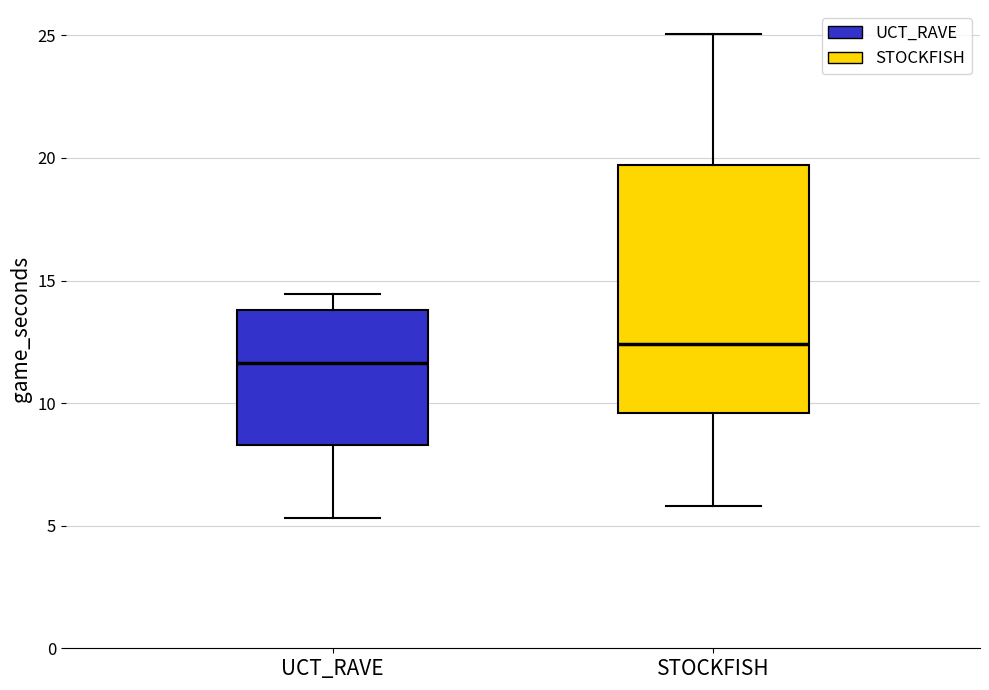

Reading left to right, transcribe this box plot: for each box, give where its median line is, the range the box spans, and where its two whiskers end, as read against the y-axis. The values are not printed on the chart, so give them approximately, as read against the axis.

UCT_RAVE: median 11.5, box 8.5 to 14.0, whiskers 5.5 to 14.5
STOCKFISH: median 12.5, box 9.5 to 19.5, whiskers 6.0 to 25.0